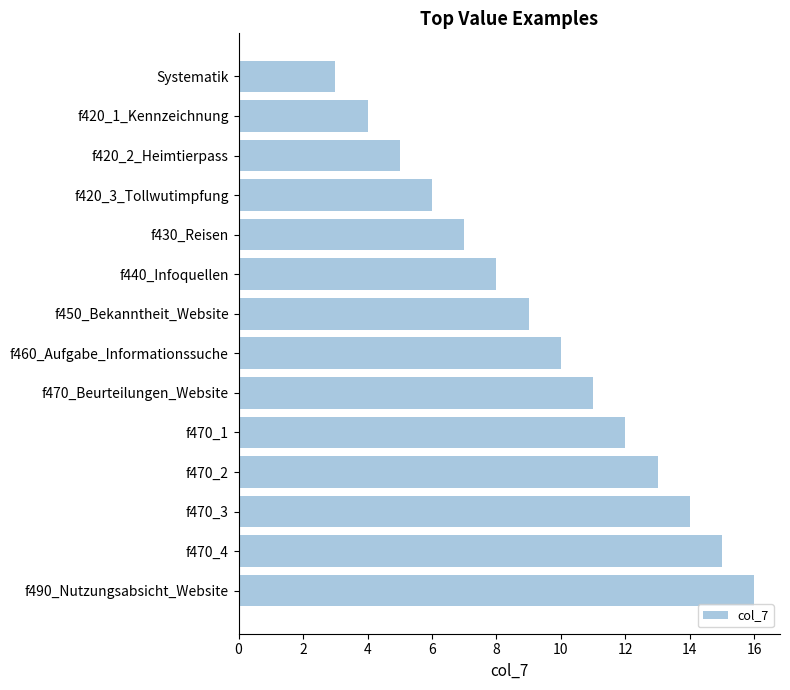

What is the label of the 12th bar from the top?

f470_3